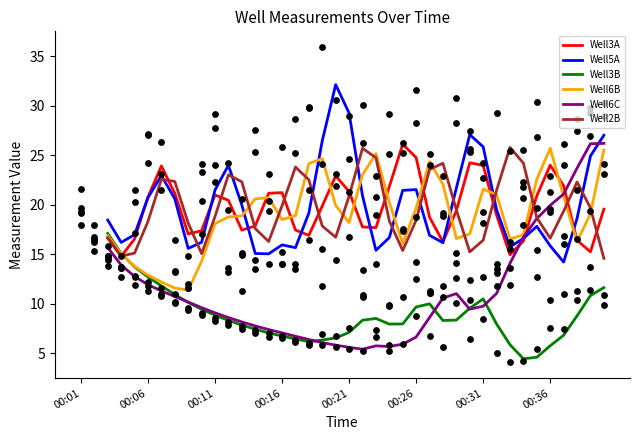

At how many categories does at least one series exceed 25?

12